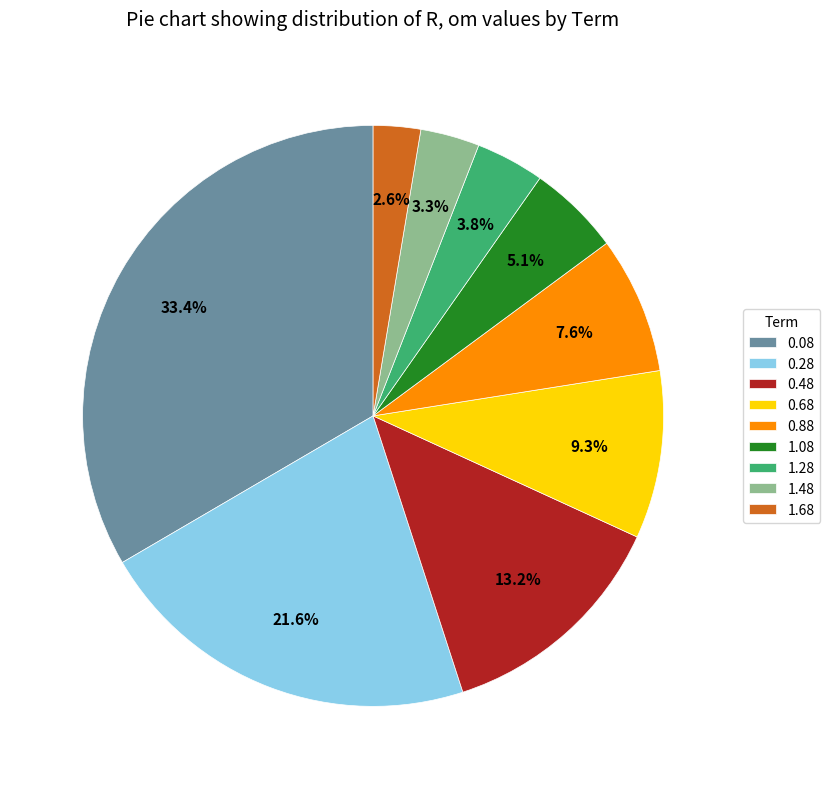

Between 0.88 and 1.68, which is larger?

0.88